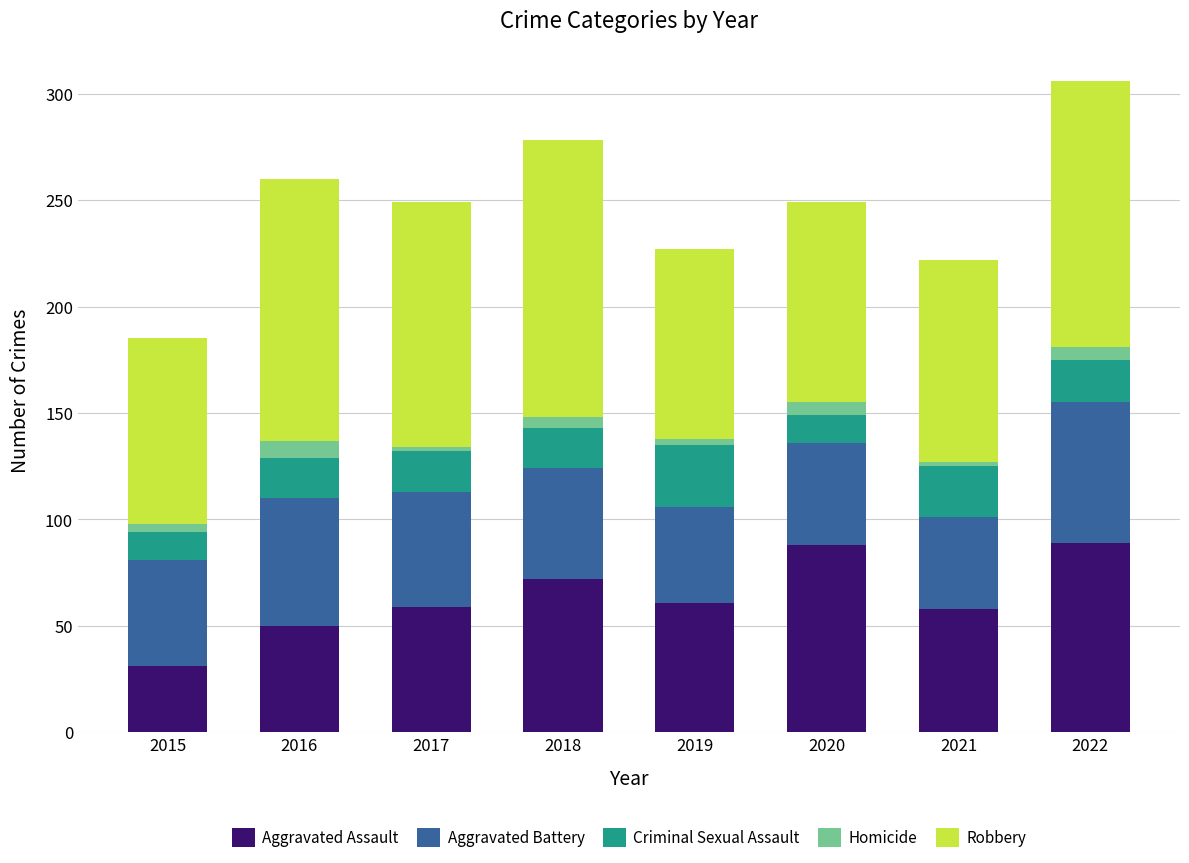

What is the maximum value for Aggravated Assault?

89